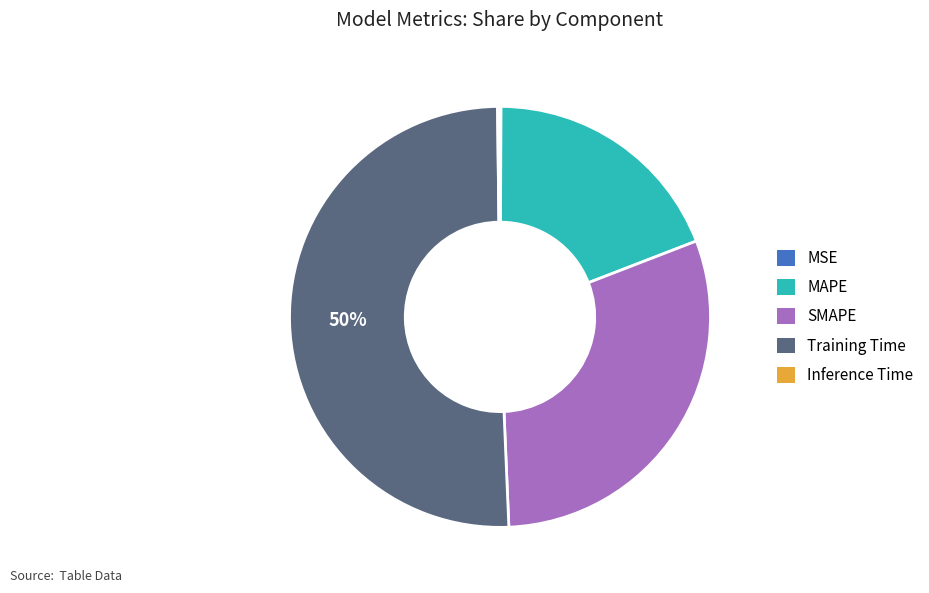

Which has a higher value, SMAPE or Training Time?

Training Time